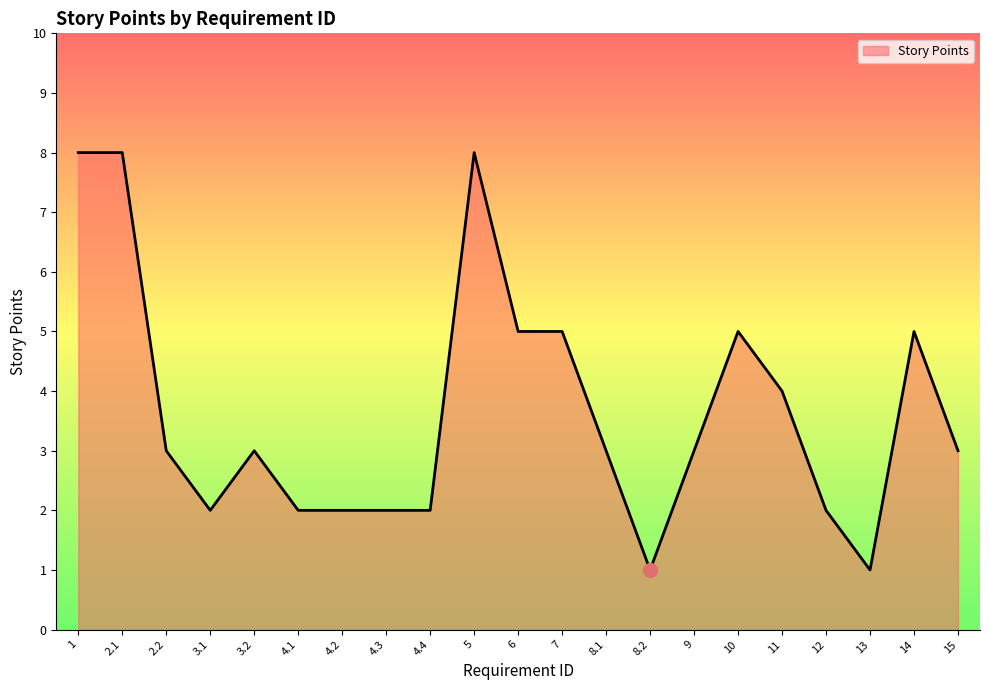

What is the maximum value shown in the chart?

8